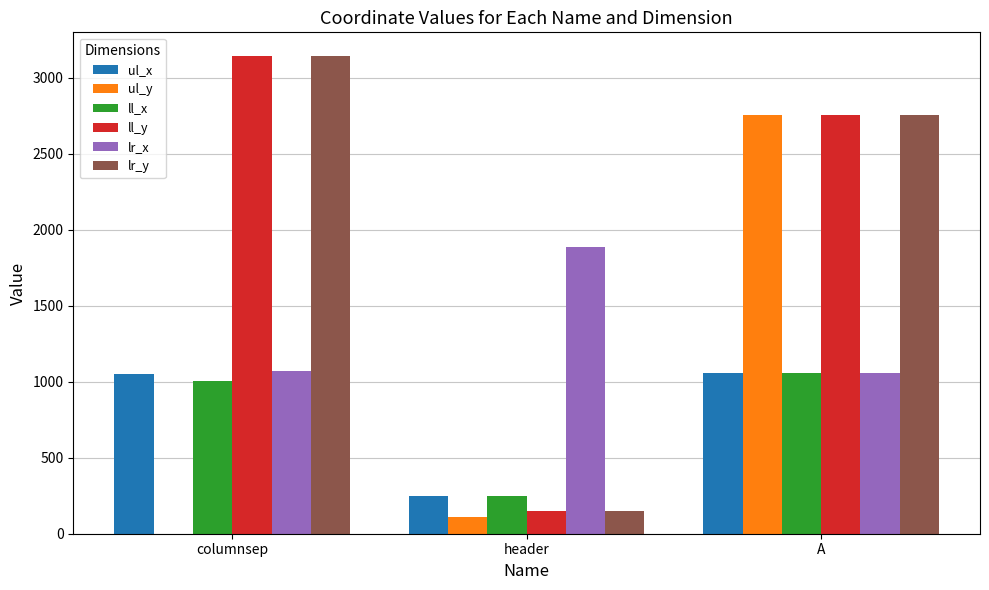

Which series changed the most between columnsep and A?

ul_y